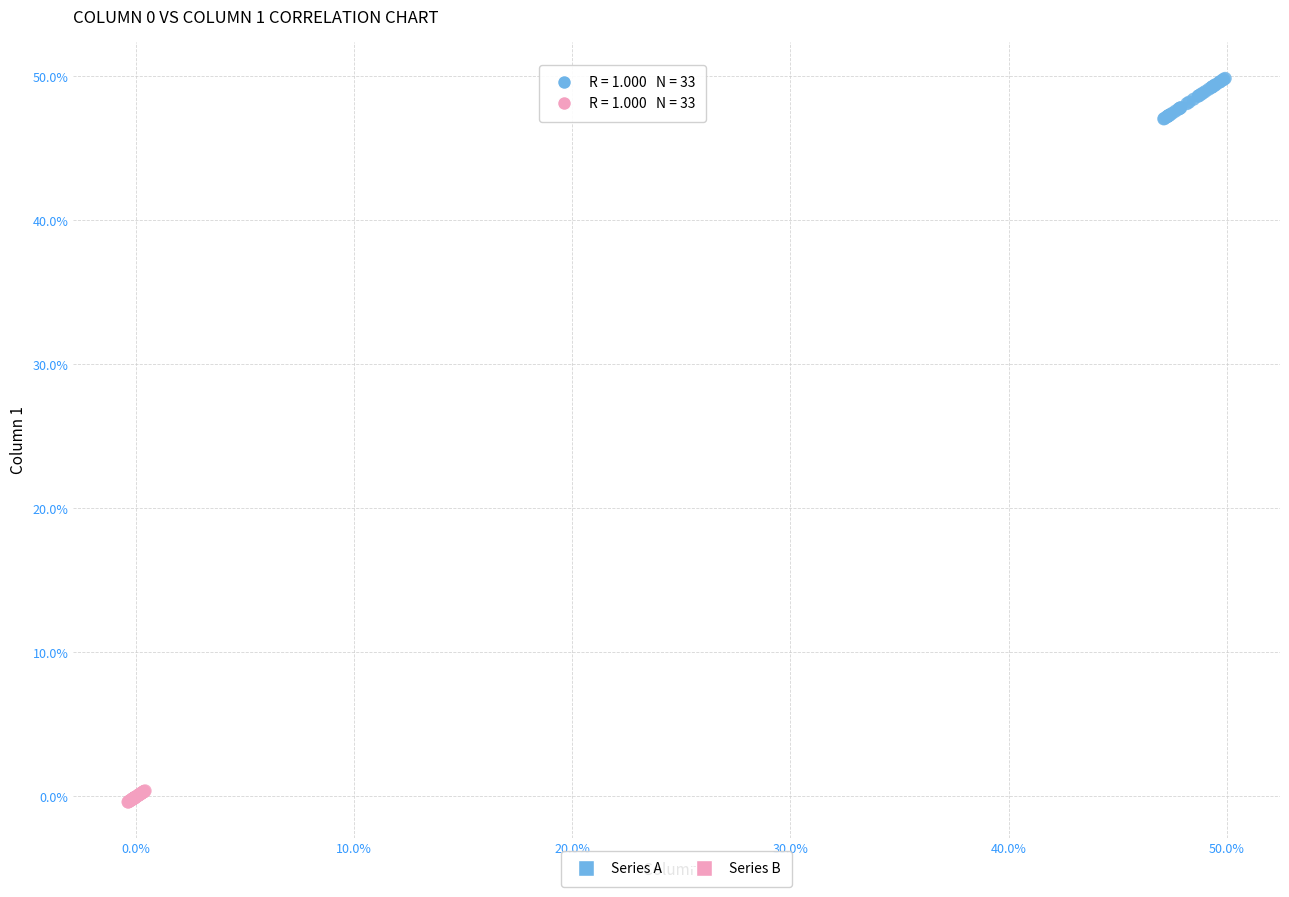

Which series reaches the minimum Y coordinate?

Series B